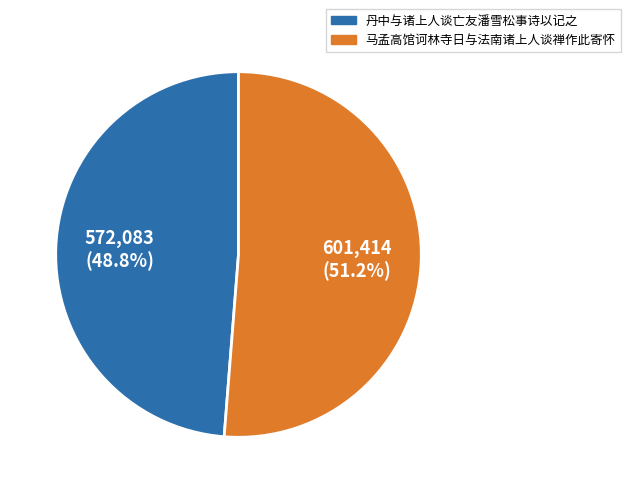

The 马孟高馆诃林寺日与法南诸上人谈禅作此寄怀 slice represents 64% of the pie. True or false?

False